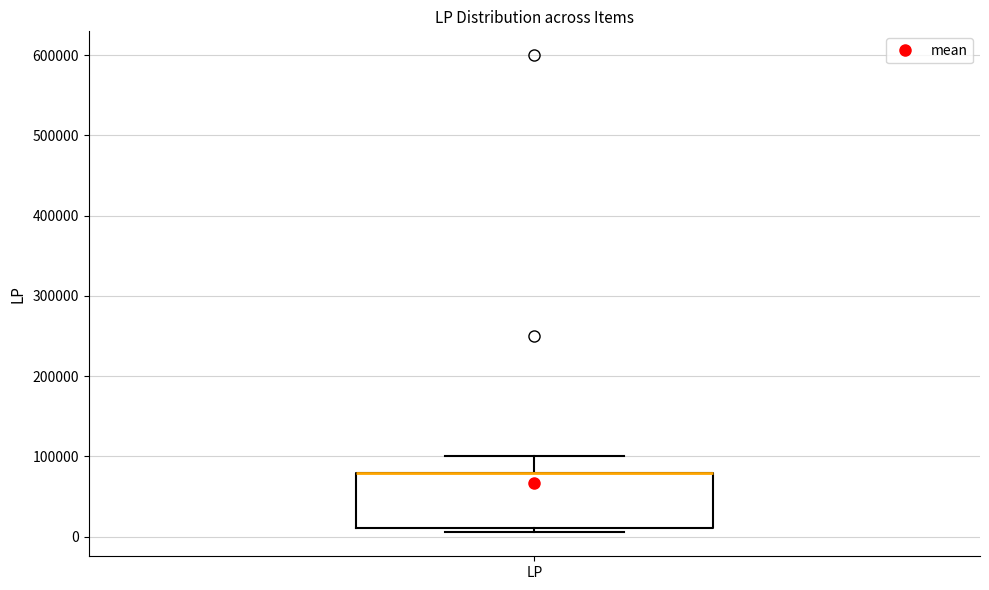

Read this box plot against the y-axis: the position of the median line, the range covered by the box, and the ends of both whiskers. The values are not printed on the chart, so give them approximately, as read against the axis.

median 80000 (drawn on the box's upper edge), box 10000 to 80000, whiskers 10000 (just below the box's lower edge) to 100000